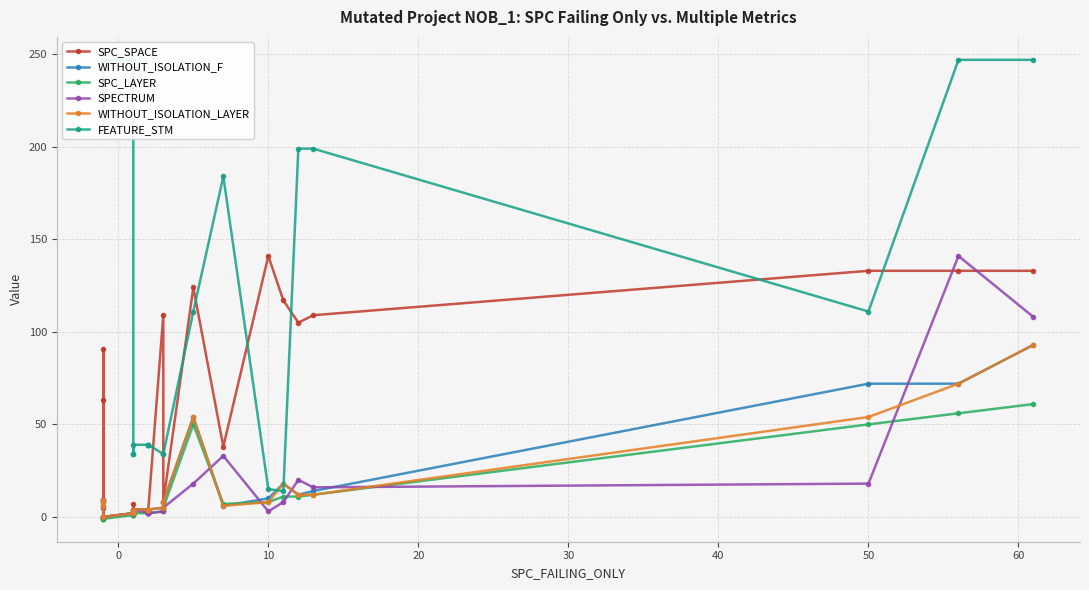

The SPECTRUM series shows 83 at 20. True or false?

False